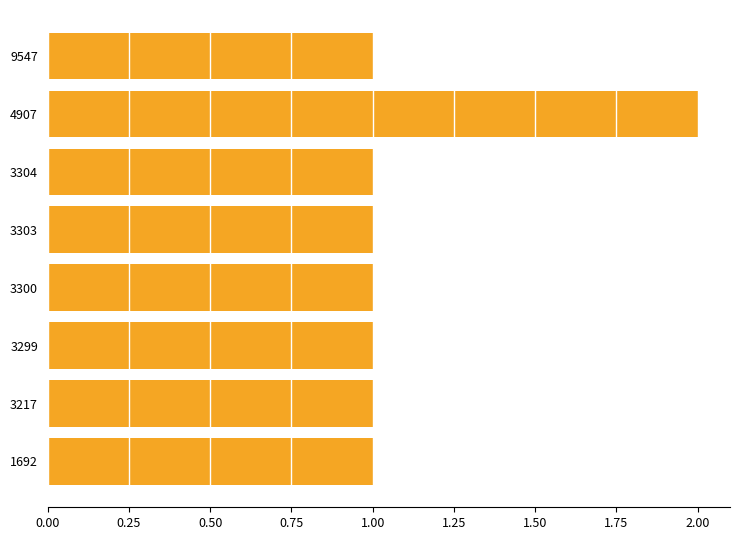

The chart shows a value of 1 at 1692. True or false?

True